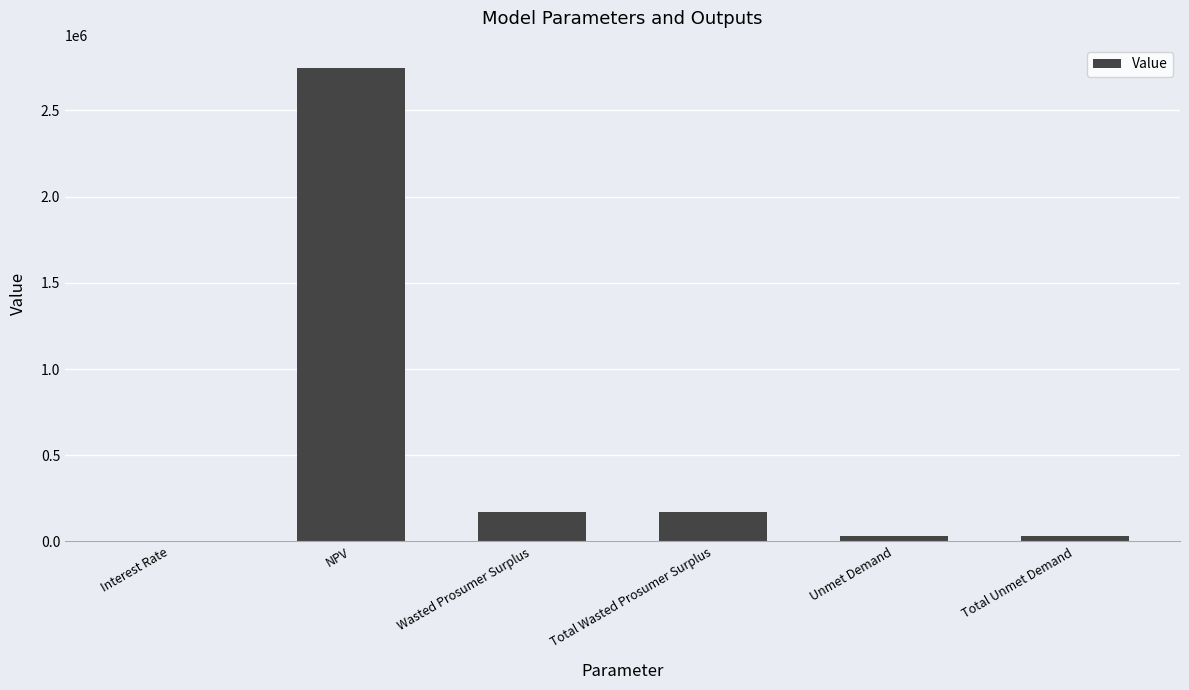

Read the value at Total Wasted Prosumer Surplus.

173398.7